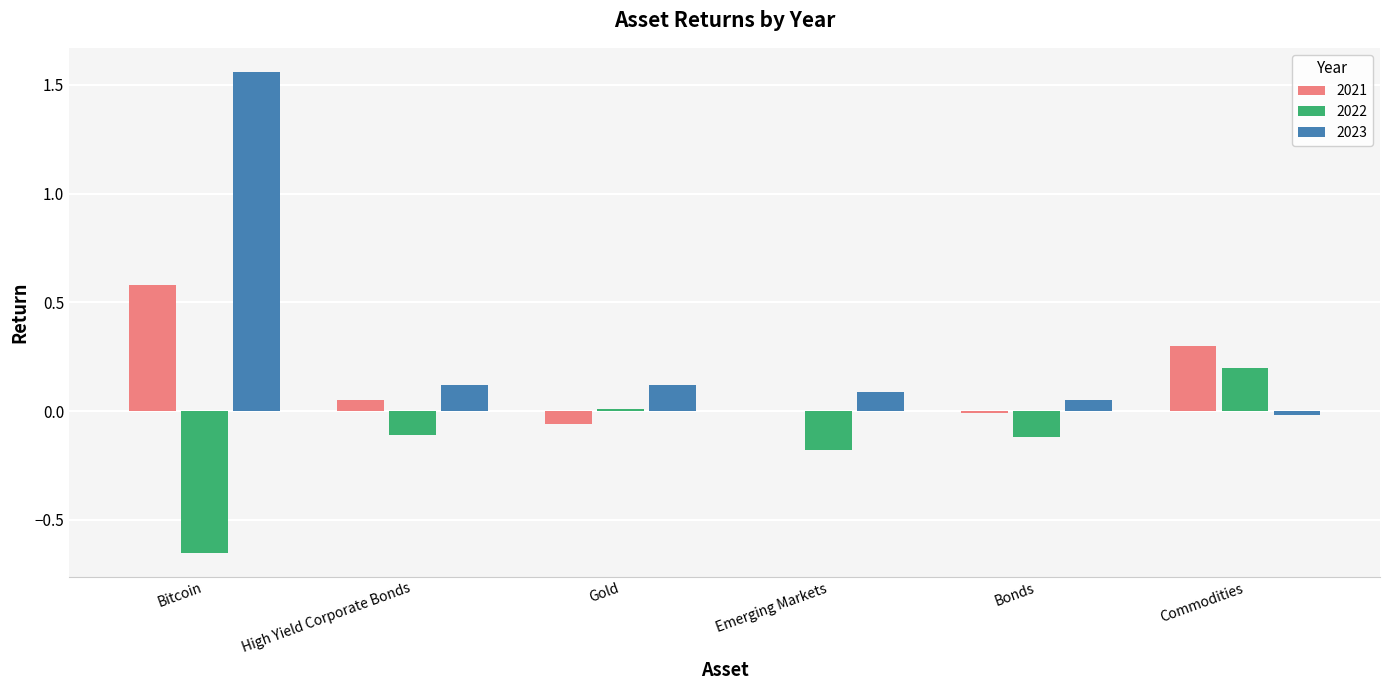

Which category has the highest value in the 2023 series?

Bitcoin